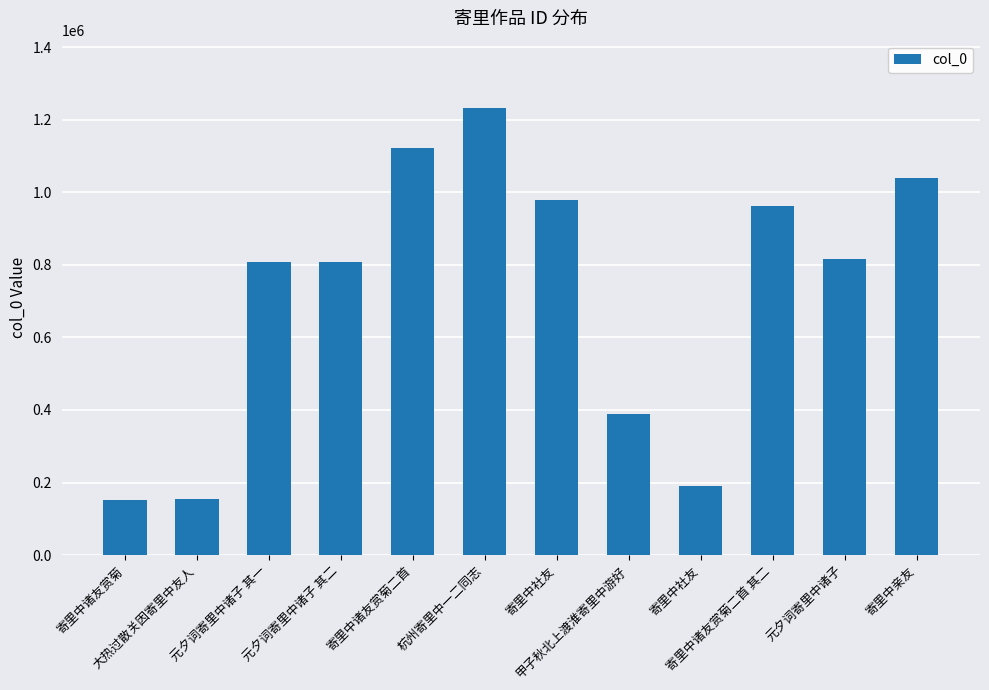

Approximately how many times larger is the value at 寄里中亲友 compared to 元夕词寄里中诸子 其一?

1.3